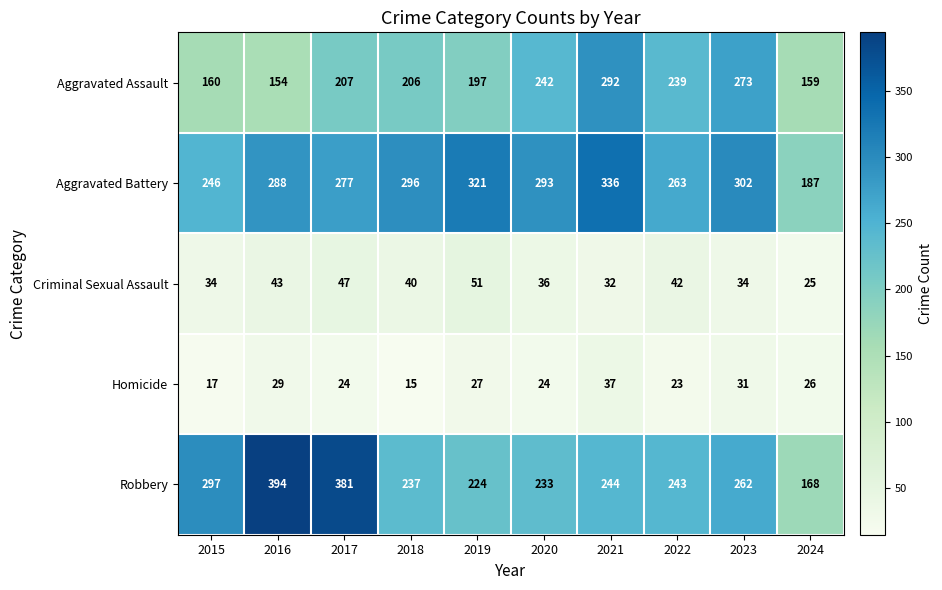

Which series changed the most between 2016 and 2019?

Robbery